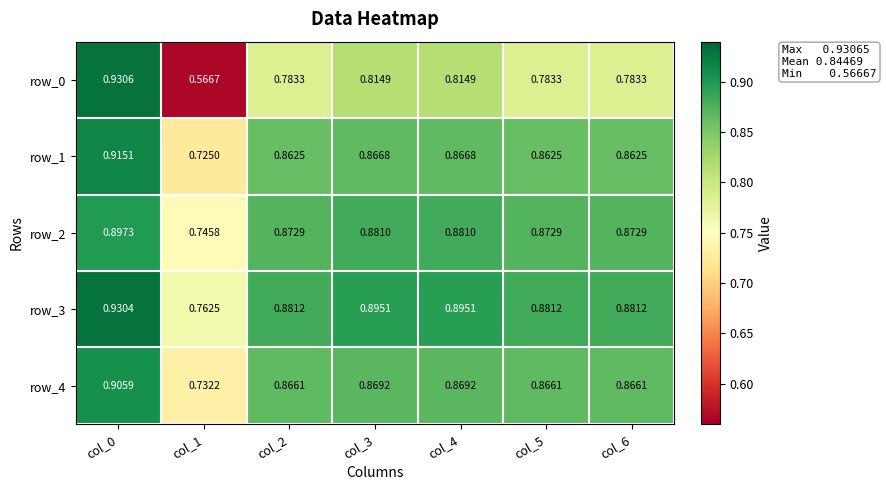

Count the row_2 values in the range 0 to 1.

7